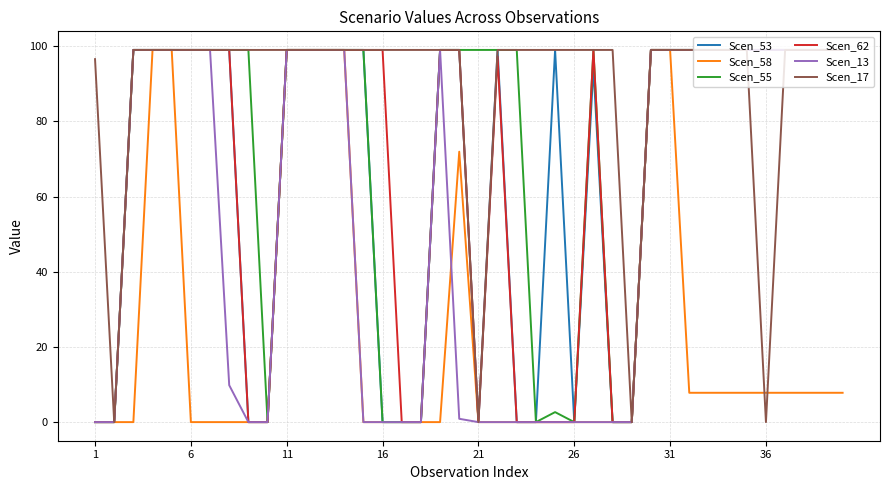

Which series has the largest total across all categories?

Scen_17